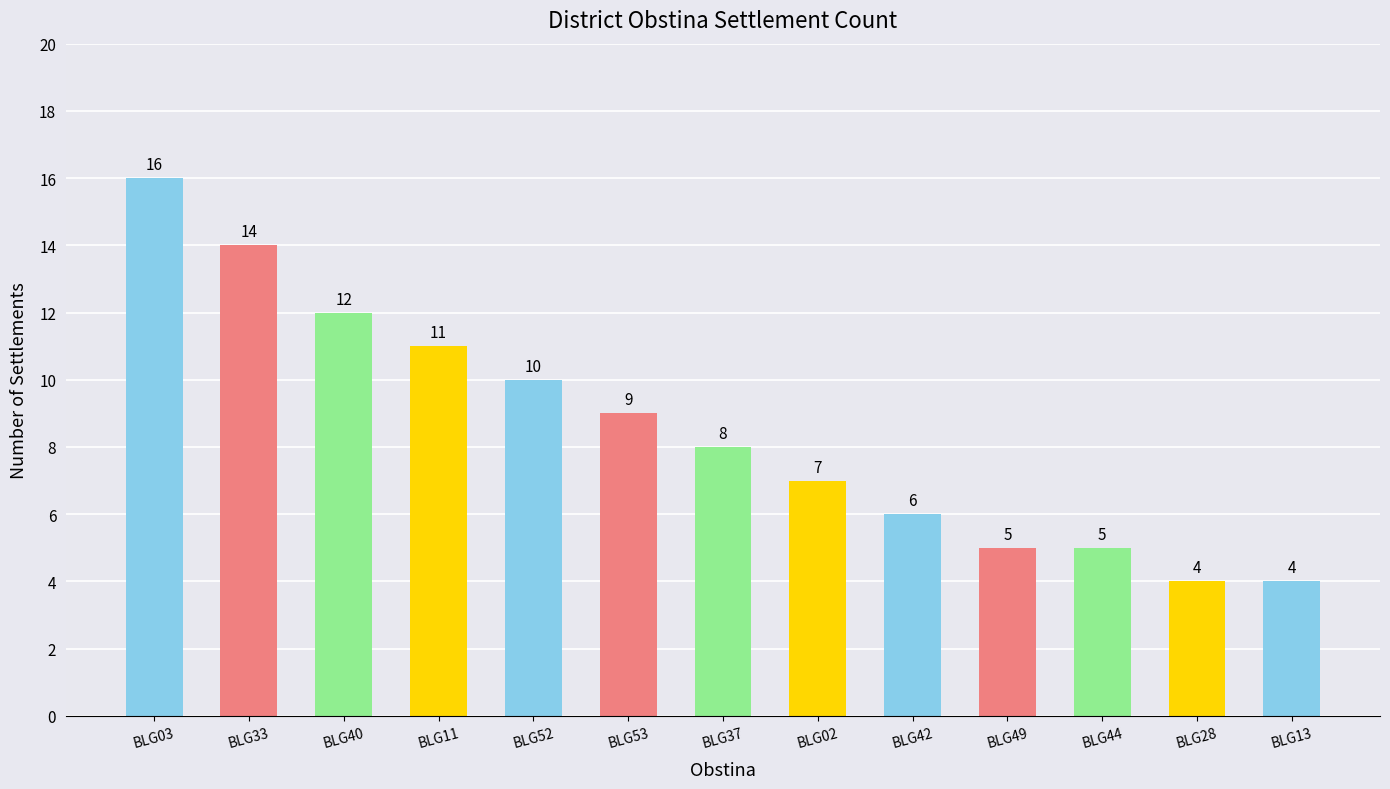

What is the value of the 6th bar from the left?

9